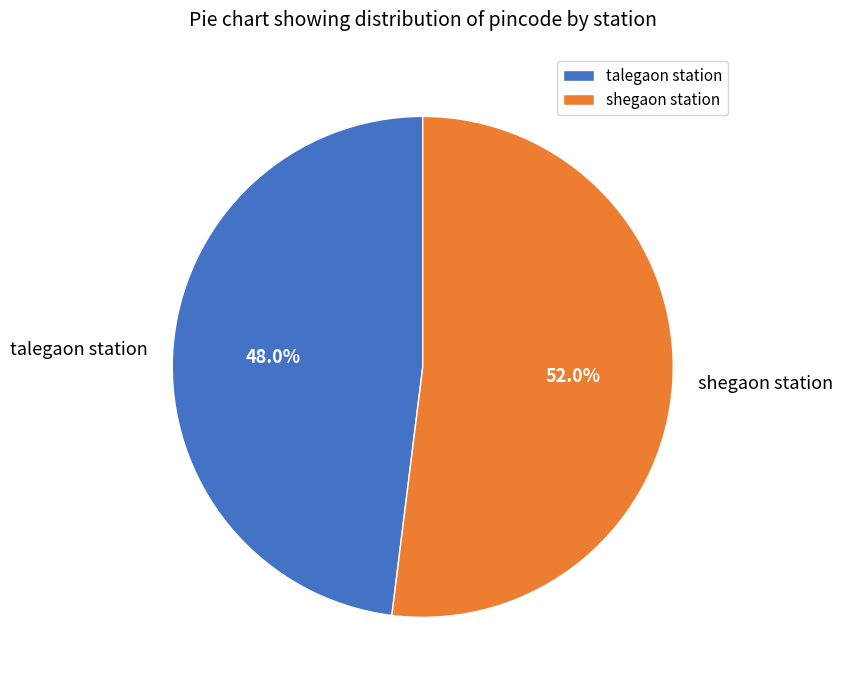

Which has a higher value, talegaon station or shegaon station?

shegaon station